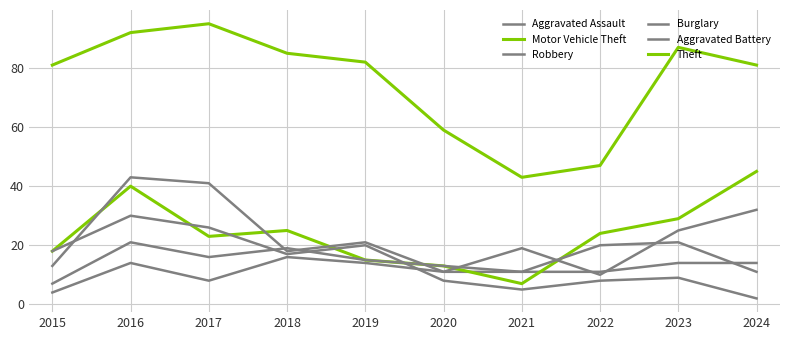

Does the chart have visible grid lines?

Yes